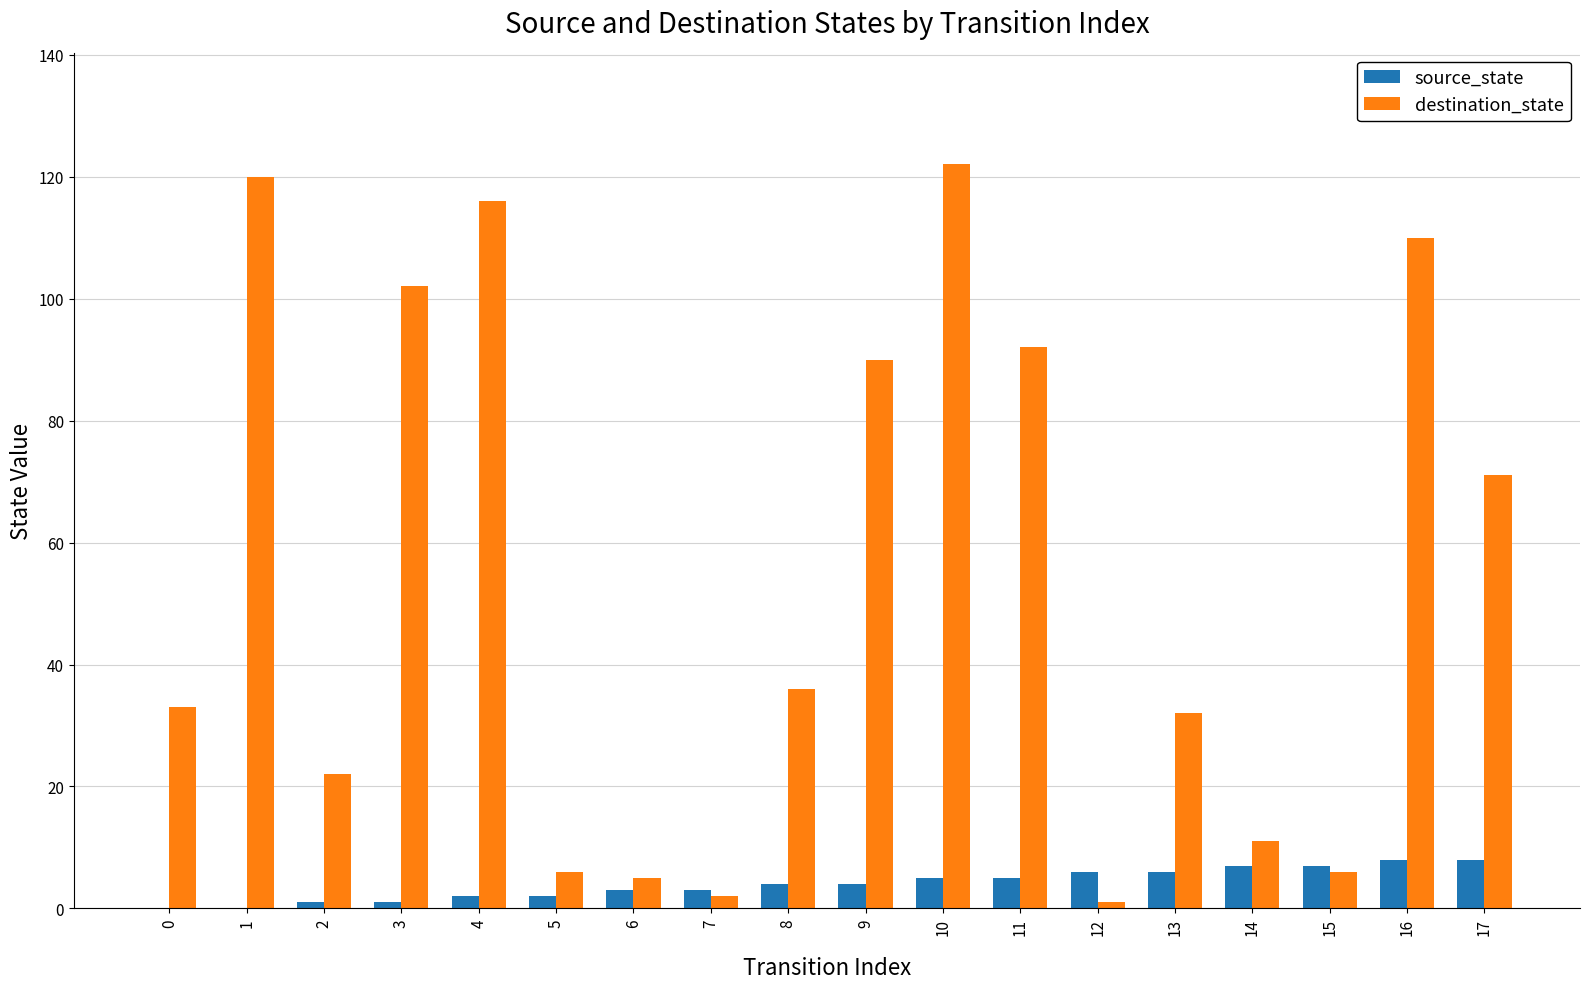

What is the sum of all source_state values?

72